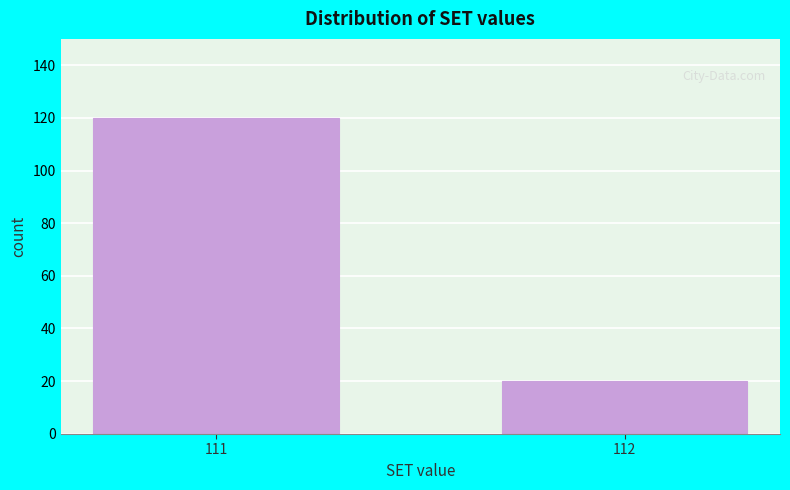

Reading left to right, list all the values displayed in this chart.

111=120	112=20